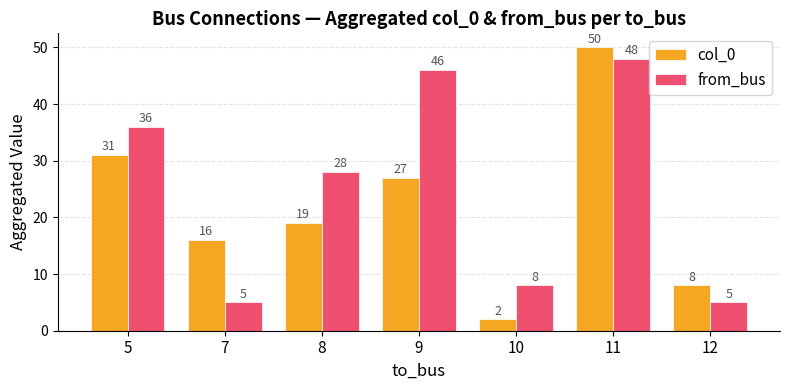

Is the value of from_bus at 10 greater than the value of col_0 at 9?

No